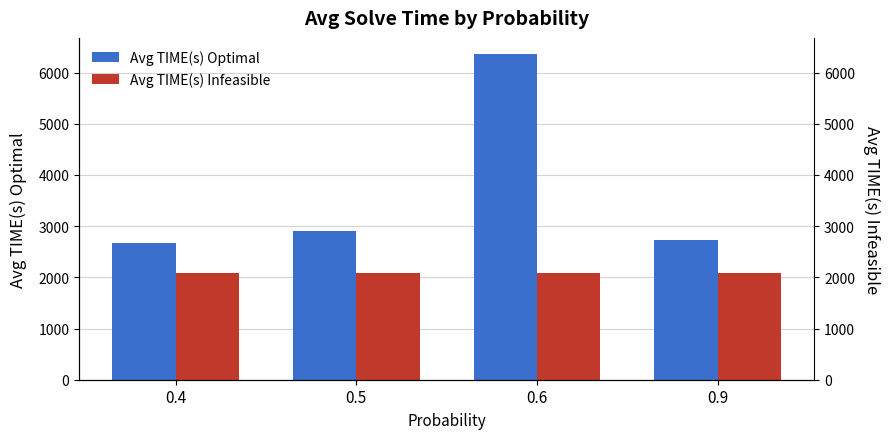

Is the value of Avg TIME(s) Optimal at 0.9 greater than the value of Avg TIME(s) Infeasible at 0.5?

Yes